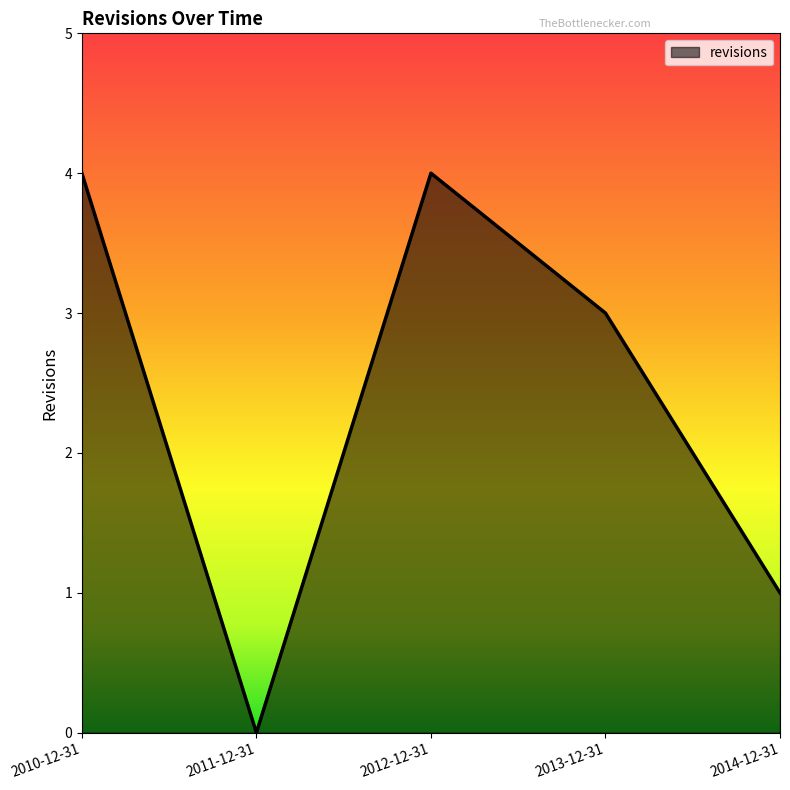

Where is the first local maximum?

2012-12-31